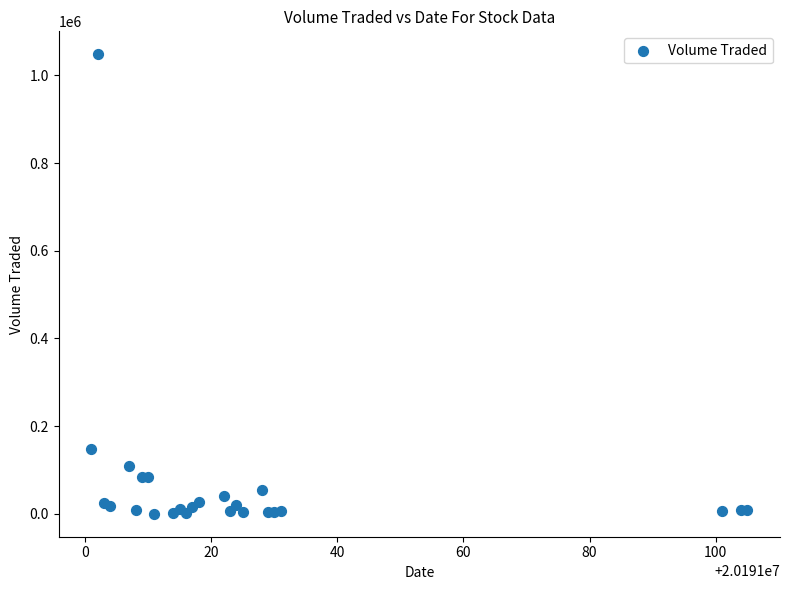

What Y value in the scatter plot is closest to 524100?

148100